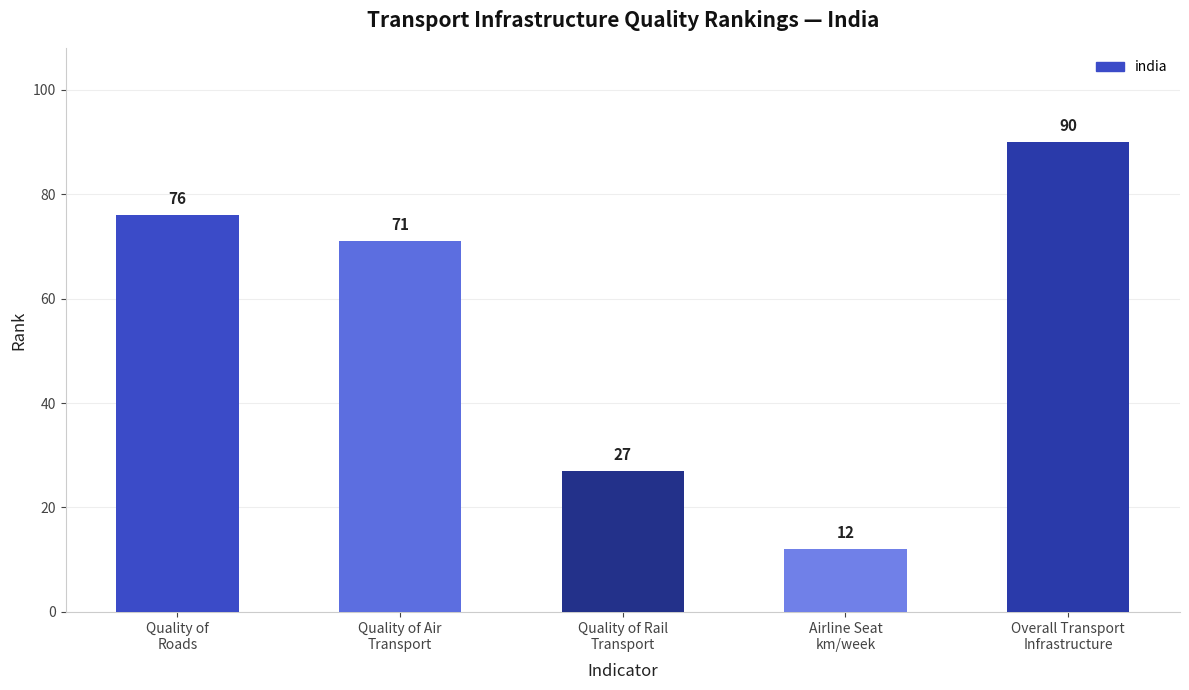

True or false: the data shows 18 at Airline Seat
km/week.

False